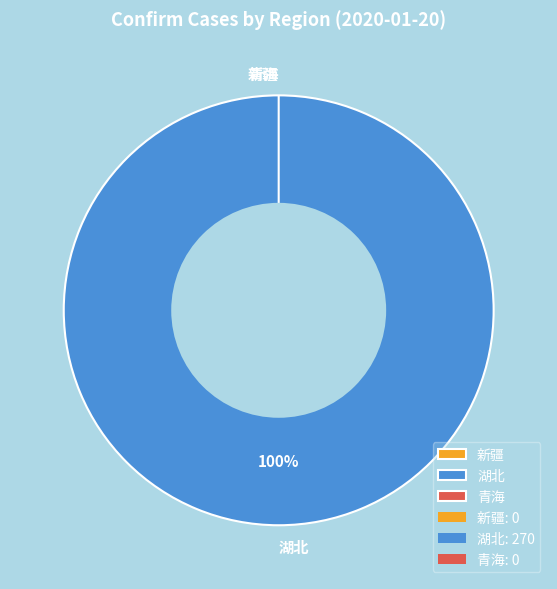

To the nearest percent, what is the average slice percentage?

33%